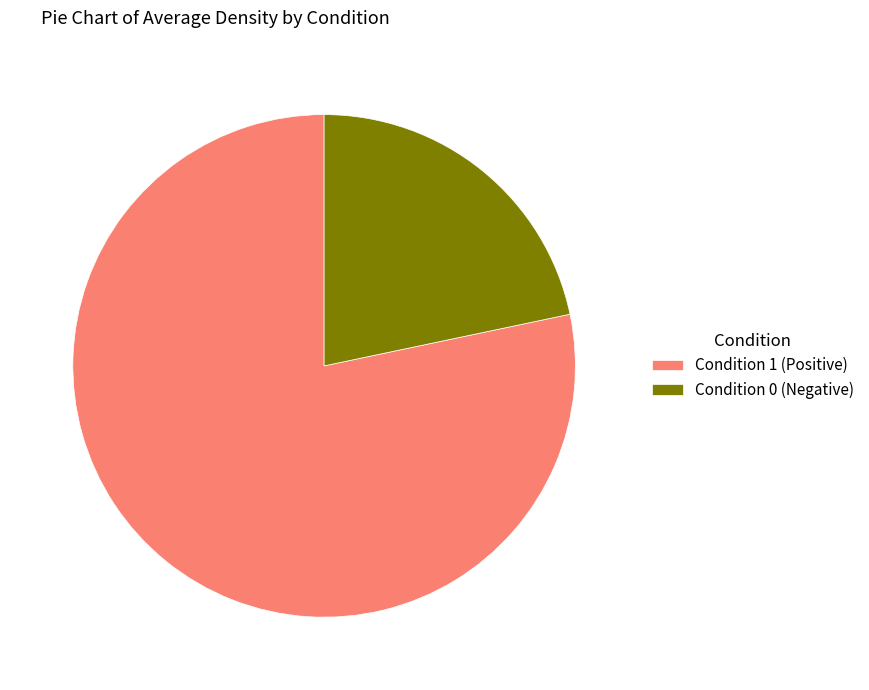

Which has a higher value, Condition 0 (Negative) or Condition 1 (Positive)?

Condition 1 (Positive)